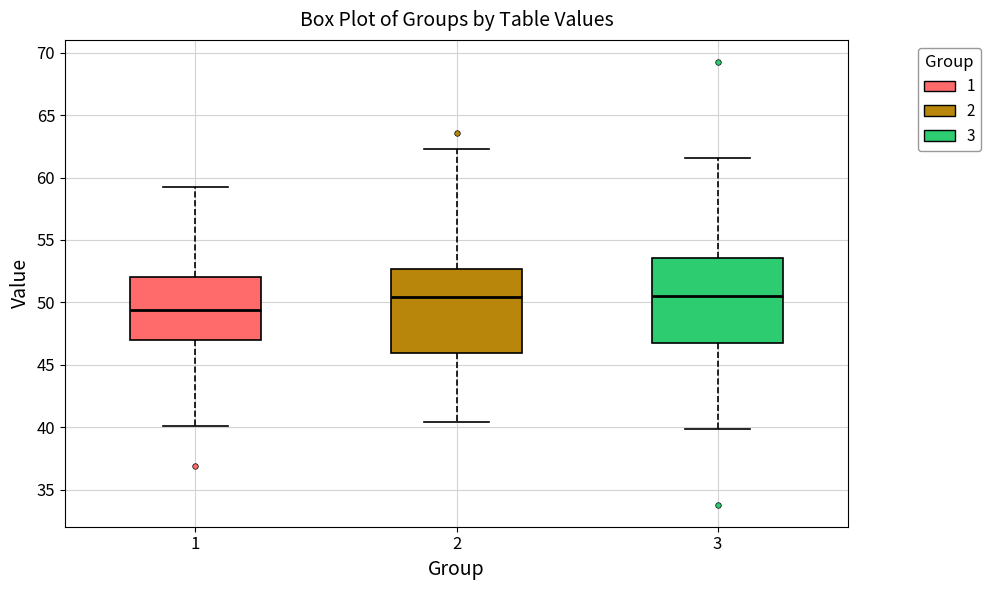

Reading left to right, transcribe this box plot: for each box, give where its median line is, the range the box spans, and where its two whiskers end, as read against the y-axis. The values are not printed on the chart, so give them approximately, as read against the axis.

1: median 49.5, box 47.0 to 52.0, whiskers 40.0 to 59.5
2: median 50.5, box 46.0 to 52.5, whiskers 40.5 to 62.5
3: median 50.5, box 46.5 to 53.5, whiskers 40.0 to 61.5